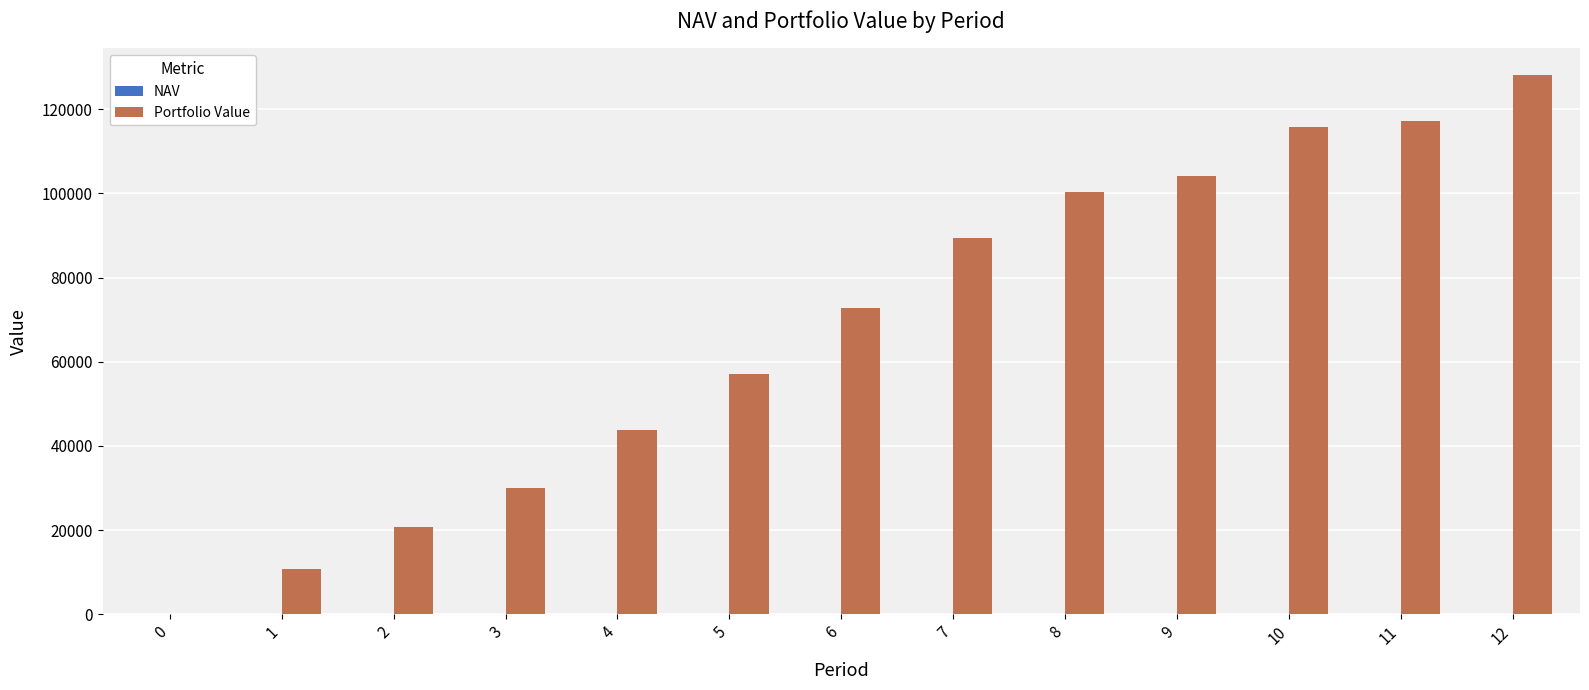

Between 0 and 4, which series saw the biggest shift?

Portfolio Value